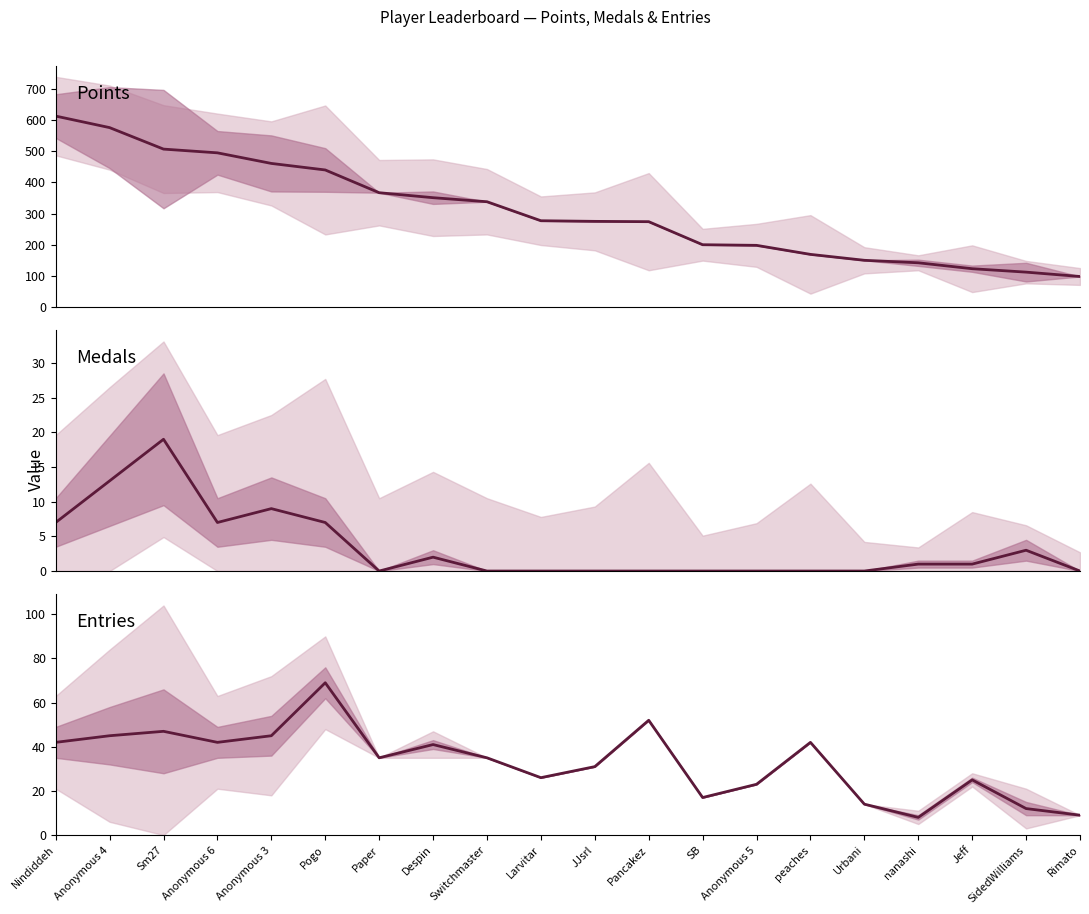

What is the approximate value of Entries at Pancakez?

52